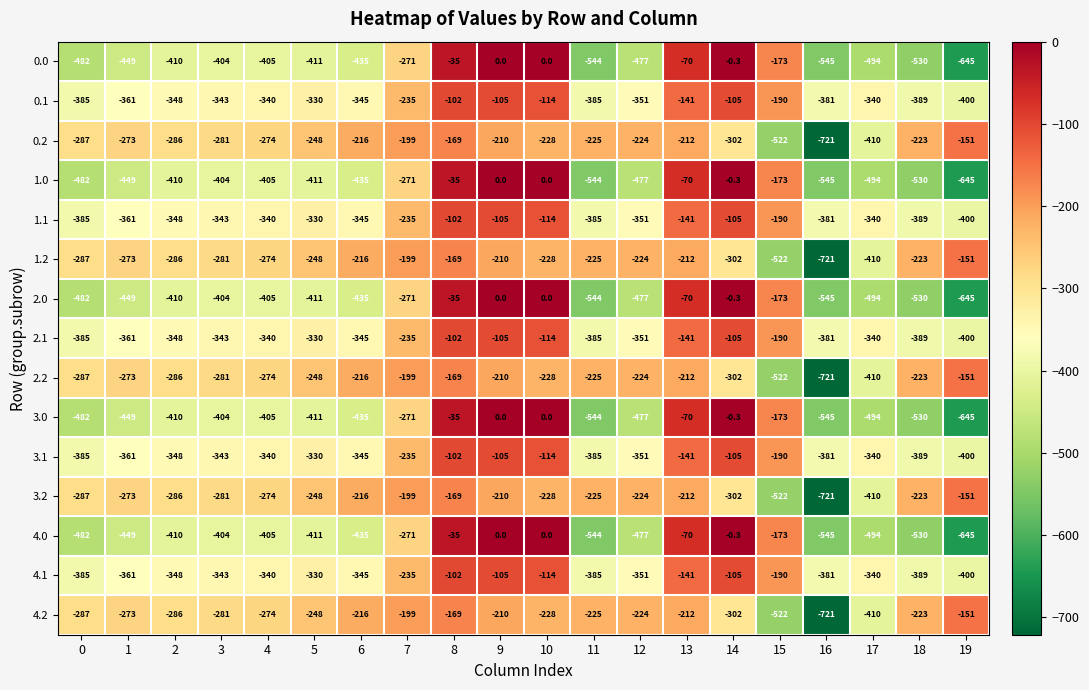

What is the sum of the 0.0 values at 9 and 11?

-544.0